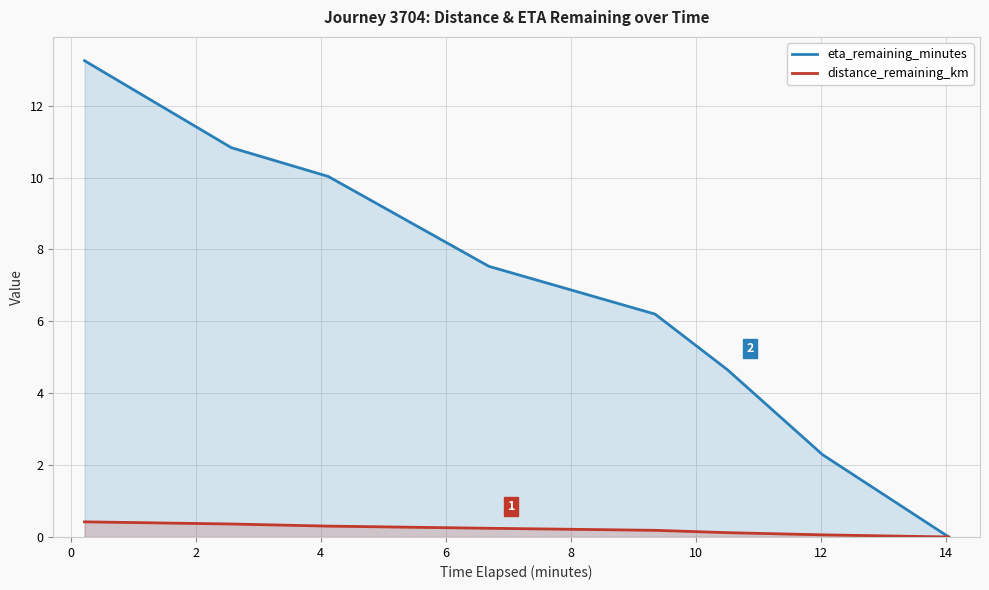

Which series has the largest range (max minus min)?

eta_remaining_minutes